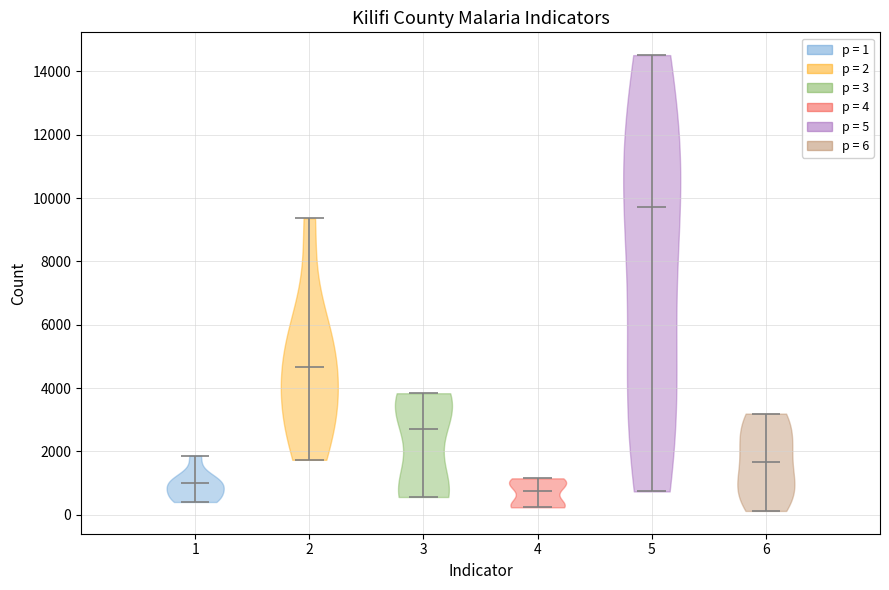

Reading left to right, read every violin against the y-axis: where its median line is, and the lowest and highest points it reaches. The values are not printed on the chart, so give them approximately, as read against the axis.

1: median line 1000, lowest point 400, highest point 1800
2: median line 4600, lowest point 1800, highest point 9400
3: median line 2800, lowest point 600, highest point 3800
4: median line 800, lowest point 200, highest point 1200
5: median line 9800, lowest point 800, highest point 14600
6: median line 1600, lowest point 200, highest point 3200